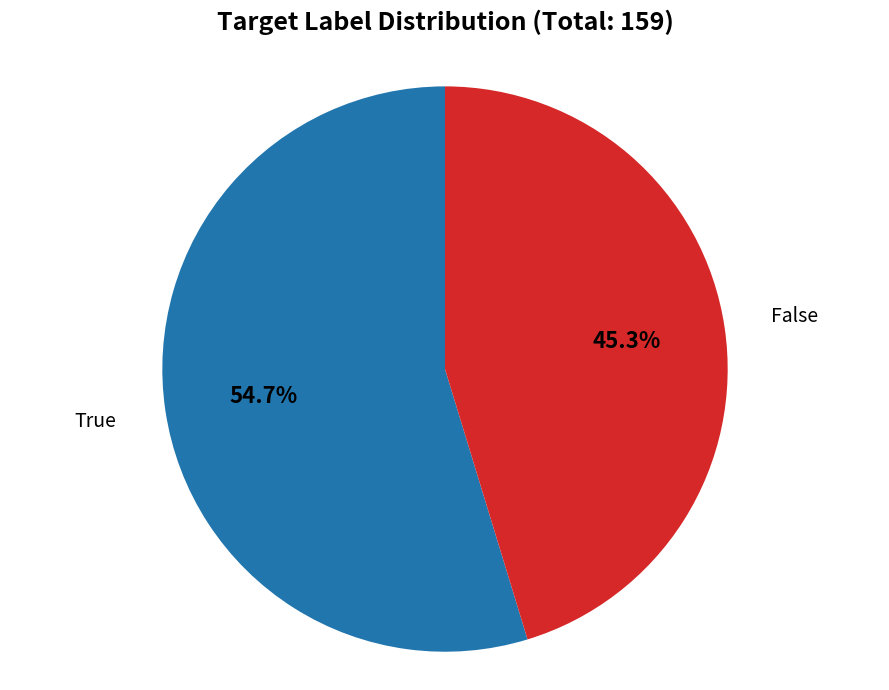

To the nearest percent, what is the difference between the largest and smallest slice percentages?

9%